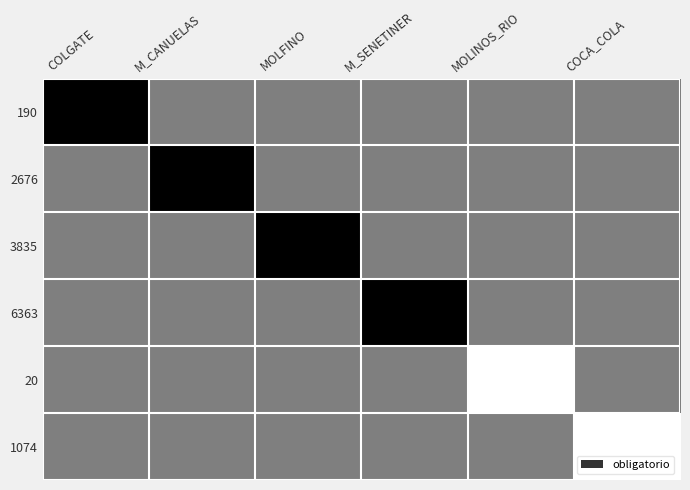

Which series has the largest total across all categories?

190